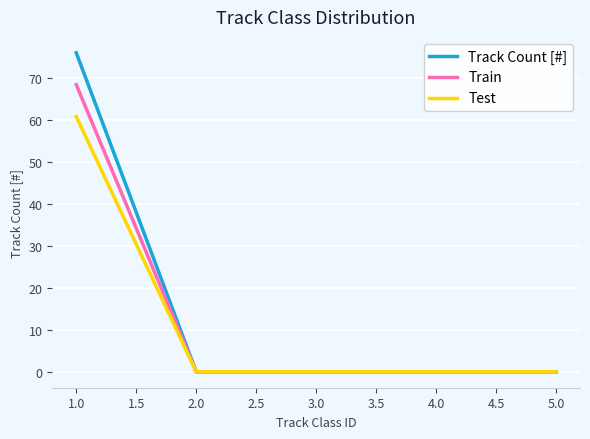

What is the total value across all series at 1.0?

205.2